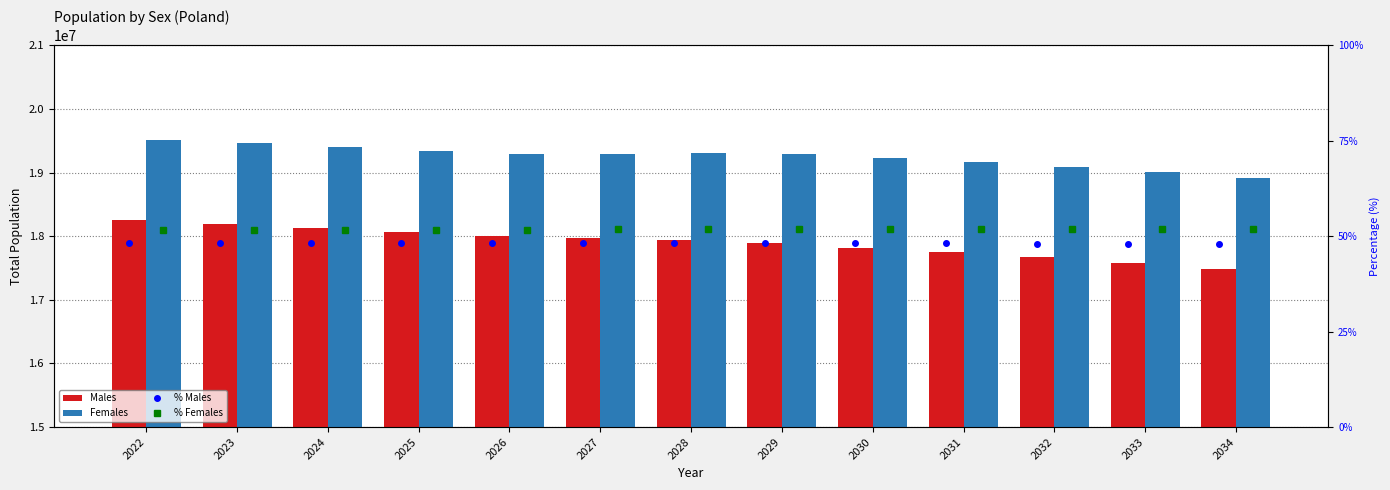

What is the value of the Males bar at the 4th from the left?

18066229.0